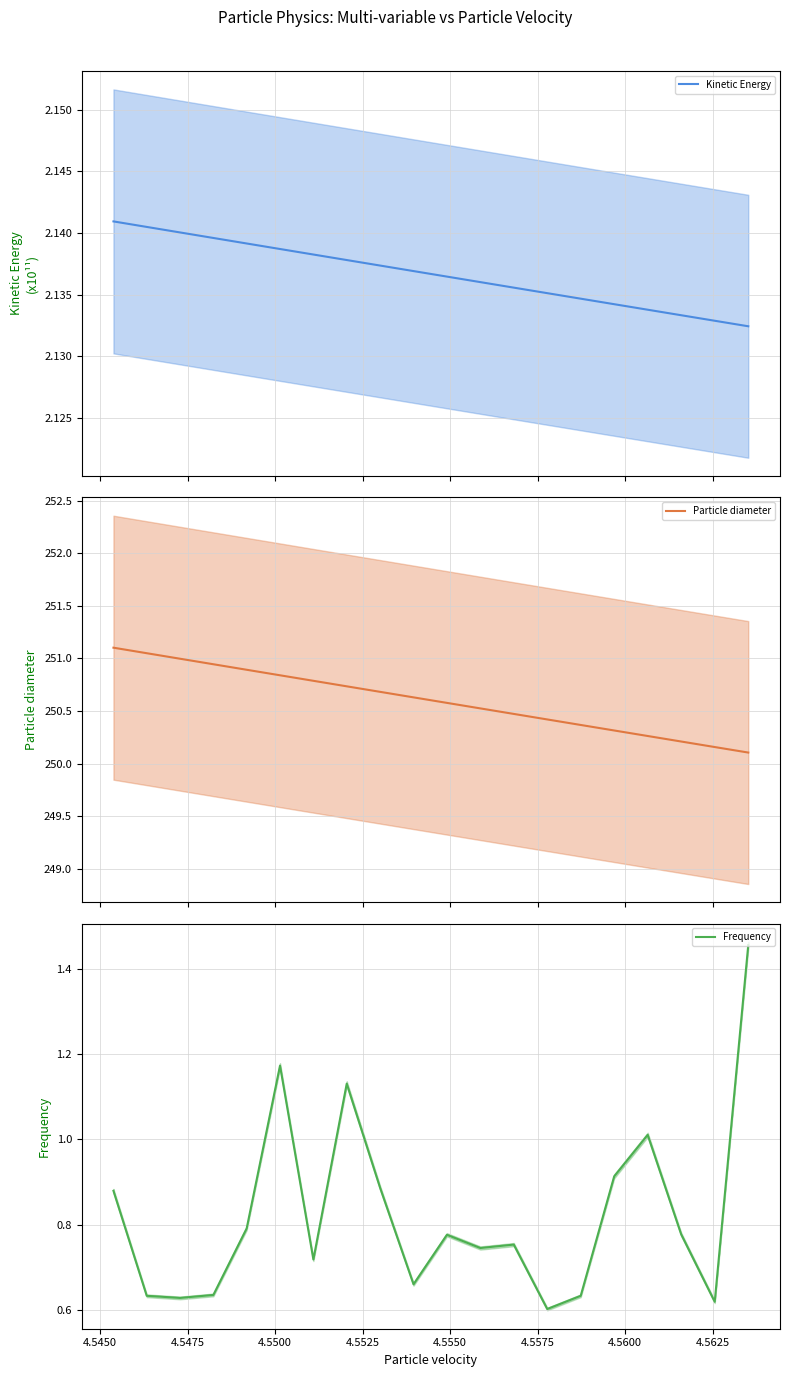

Which series has the largest range (max minus min)?

Particle diameter